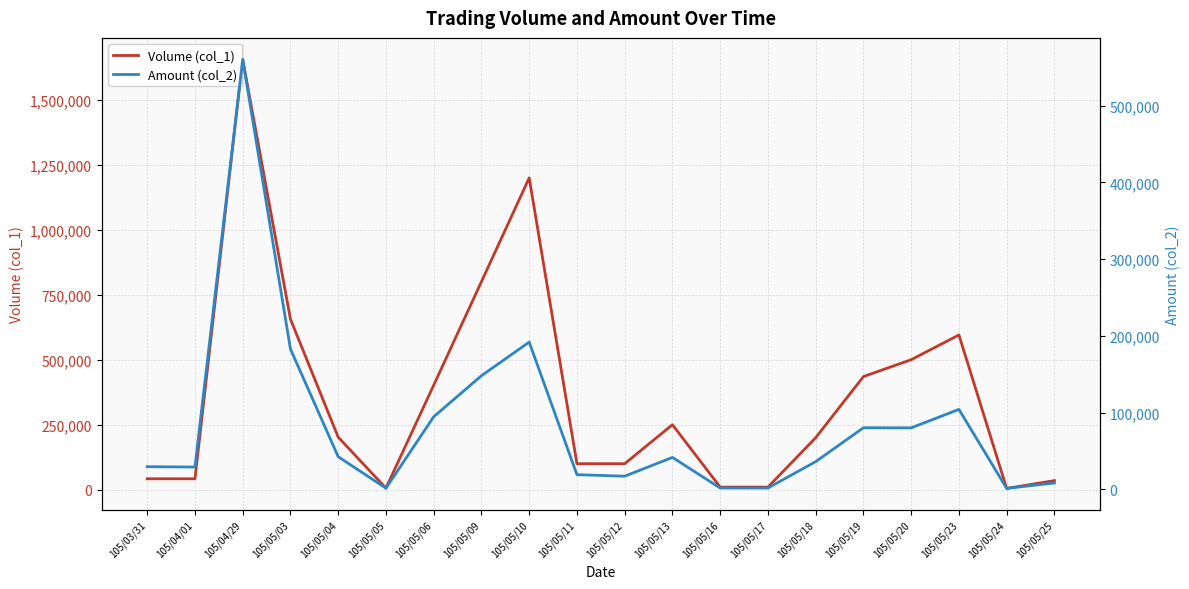

What is the highest value of the Volume (col_1) series?

1655000